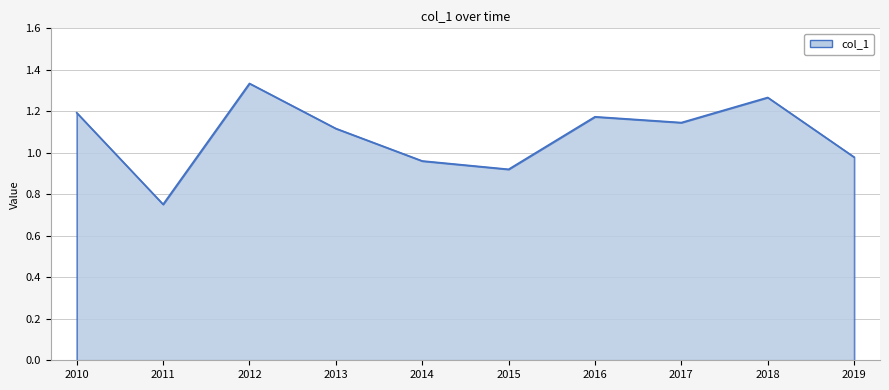

Is it true that the value at 2019 is 0.6?

False